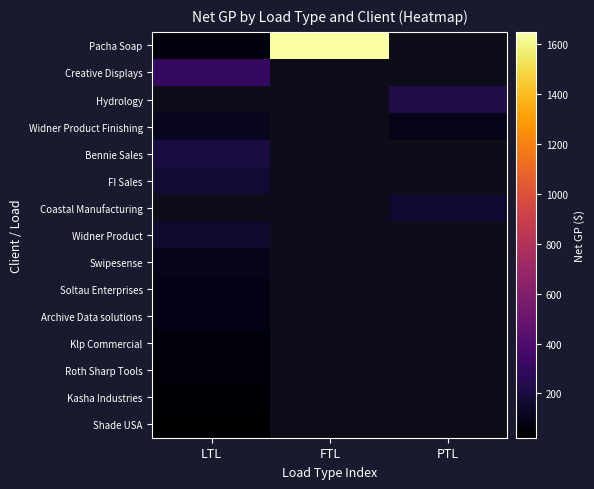

The Widner Product Finishing series shows 95.0 at PTL. True or false?

True